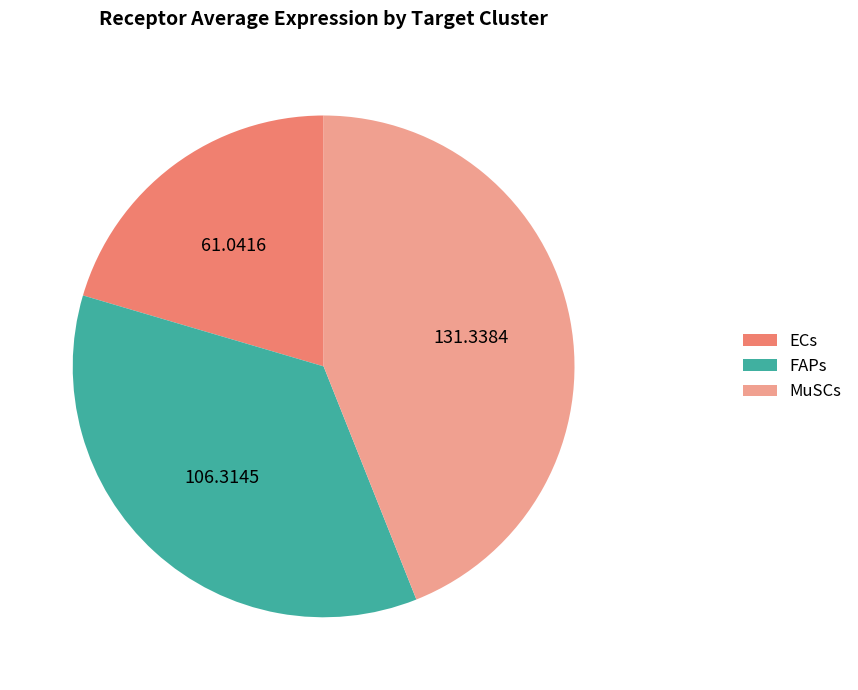

Combined, do FAPs and ECs account for over 50%?

Yes